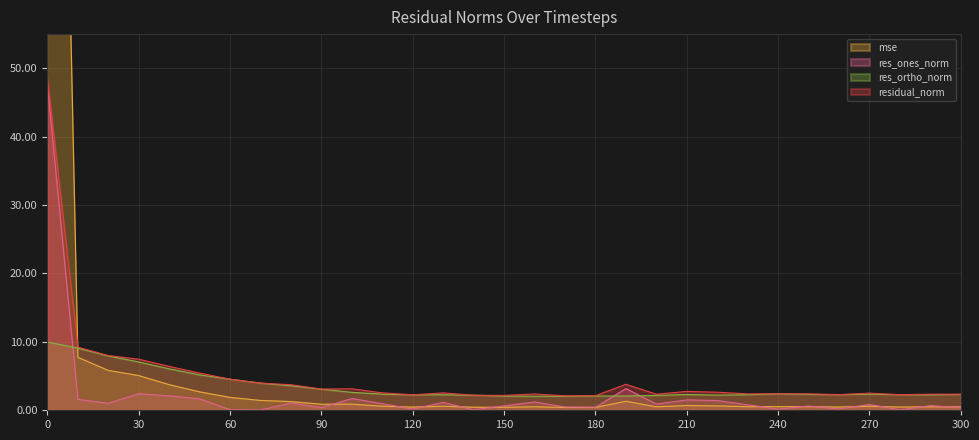

How many lines are shown in the chart?

4